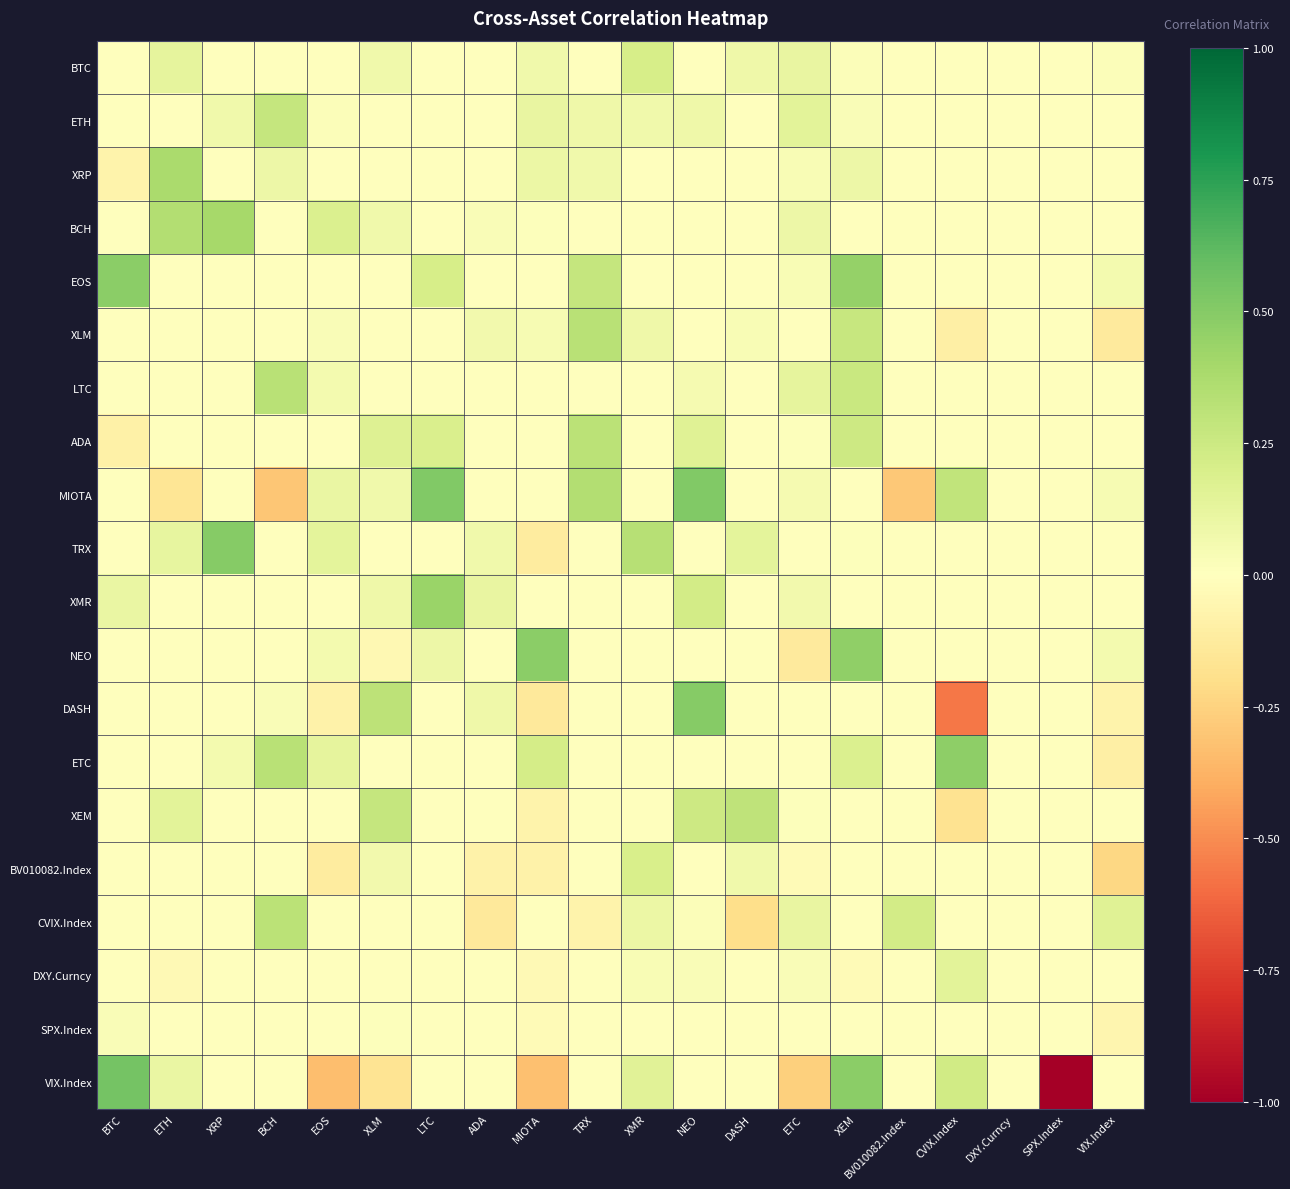

Reading right to left, what are all the values shown in this chart?

BTC: VIX.Index=0.0	SPX.Index=0.0	DXY.Curncy=0.0	CVIX.Index=0.0	BV010082.Index=0.0	XEM=0.0	ETC=0.1	DASH=0.1	NEO=0.0	XMR=0.2	TRX=0.0	MIOTA=0.1	ADA=0.0	LTC=0.0	XLM=0.1	EOS=0.0	BCH=0.0	XRP=0.0	ETH=0.1	BTC=0.0
ETH: VIX.Index=0.0	SPX.Index=0.0	DXY.Curncy=0.0	CVIX.Index=0.0	BV010082.Index=0.0	XEM=0.0	ETC=0.1	DASH=0.0	NEO=0.1	XMR=0.1	TRX=0.1	MIOTA=0.1	ADA=0.0	LTC=0.0	XLM=0.0	EOS=0.0	BCH=0.3	XRP=0.1	ETH=0.0	BTC=0.0
XRP: VIX.Index=0.0	SPX.Index=0.0	DXY.Curncy=0.0	CVIX.Index=0.0	BV010082.Index=0.0	XEM=0.1	ETC=0.0	DASH=0.0	NEO=0.0	XMR=0.0	TRX=0.1	MIOTA=0.1	ADA=0.0	LTC=0.0	XLM=0.0	EOS=0.0	BCH=0.1	XRP=0.0	ETH=0.4	BTC=-0.1
BCH: VIX.Index=0.0	SPX.Index=0.0	DXY.Curncy=0.0	CVIX.Index=0.0	BV010082.Index=0.0	XEM=0.0	ETC=0.1	DASH=0.0	NEO=0.0	XMR=0.0	TRX=0.0	MIOTA=0.0	ADA=0.0	LTC=0.0	XLM=0.1	EOS=0.2	BCH=0.0	XRP=0.4	ETH=0.3	BTC=0.0
EOS: VIX.Index=0.1	SPX.Index=0.0	DXY.Curncy=0.0	CVIX.Index=0.0	BV010082.Index=0.0	XEM=0.4	ETC=0.0	DASH=0.0	NEO=0.0	XMR=0.0	TRX=0.3	MIOTA=0.0	ADA=0.0	LTC=0.2	XLM=0.0	EOS=0.0	BCH=0.0	XRP=0.0	ETH=0.0	BTC=0.5
XLM: VIX.Index=-0.1	SPX.Index=0.0	DXY.Curncy=0.0	CVIX.Index=-0.1	BV010082.Index=0.0	XEM=0.3	ETC=0.0	DASH=0.0	NEO=0.0	XMR=0.1	TRX=0.3	MIOTA=0.0	ADA=0.1	LTC=0.0	XLM=0.0	EOS=0.0	BCH=0.0	XRP=0.0	ETH=0.0	BTC=0.0
LTC: VIX.Index=0.0	SPX.Index=0.0	DXY.Curncy=0.0	CVIX.Index=0.0	BV010082.Index=0.0	XEM=0.3	ETC=0.1	DASH=0.0	NEO=0.0	XMR=0.0	TRX=0.0	MIOTA=0.0	ADA=0.0	LTC=0.0	XLM=0.0	EOS=0.1	BCH=0.3	XRP=0.0	ETH=0.0	BTC=0.0
ADA: VIX.Index=0.0	SPX.Index=0.0	DXY.Curncy=0.0	CVIX.Index=0.0	BV010082.Index=0.0	XEM=0.2	ETC=0.0	DASH=0.0	NEO=0.2	XMR=0.0	TRX=0.3	MIOTA=0.0	ADA=0.0	LTC=0.2	XLM=0.2	EOS=0.0	BCH=0.0	XRP=0.0	ETH=0.0	BTC=-0.1
MIOTA: VIX.Index=0.0	SPX.Index=0.0	DXY.Curncy=0.0	CVIX.Index=0.3	BV010082.Index=-0.3	XEM=0.0	ETC=0.1	DASH=0.0	NEO=0.5	XMR=0.0	TRX=0.3	MIOTA=0.0	ADA=0.0	LTC=0.5	XLM=0.1	EOS=0.1	BCH=-0.3	XRP=0.0	ETH=-0.2	BTC=0.0
TRX: VIX.Index=0.0	SPX.Index=0.0	DXY.Curncy=0.0	CVIX.Index=0.0	BV010082.Index=0.0	XEM=0.0	ETC=0.0	DASH=0.1	NEO=0.0	XMR=0.3	TRX=0.0	MIOTA=-0.1	ADA=0.1	LTC=0.0	XLM=0.0	EOS=0.1	BCH=0.0	XRP=0.5	ETH=0.1	BTC=0.0
XMR: VIX.Index=0.0	SPX.Index=0.0	DXY.Curncy=0.0	CVIX.Index=0.0	BV010082.Index=0.0	XEM=0.0	ETC=0.1	DASH=0.0	NEO=0.2	XMR=0.0	TRX=0.0	MIOTA=0.0	ADA=0.1	LTC=0.4	XLM=0.1	EOS=0.0	BCH=0.0	XRP=0.0	ETH=0.0	BTC=0.1
NEO: VIX.Index=0.1	SPX.Index=0.0	DXY.Curncy=0.0	CVIX.Index=0.0	BV010082.Index=0.0	XEM=0.5	ETC=-0.1	DASH=0.0	NEO=0.0	XMR=0.0	TRX=0.0	MIOTA=0.5	ADA=0.0	LTC=0.1	XLM=-0.0	EOS=0.1	BCH=0.0	XRP=0.0	ETH=0.0	BTC=0.0
DASH: VIX.Index=-0.1	SPX.Index=0.0	DXY.Curncy=0.0	CVIX.Index=-0.6	BV010082.Index=0.0	XEM=0.0	ETC=0.0	DASH=0.0	NEO=0.5	XMR=0.0	TRX=0.0	MIOTA=-0.1	ADA=0.1	LTC=0.0	XLM=0.3	EOS=-0.1	BCH=0.0	XRP=0.0	ETH=0.0	BTC=0.0
ETC: VIX.Index=-0.1	SPX.Index=0.0	DXY.Curncy=0.0	CVIX.Index=0.5	BV010082.Index=0.0	XEM=0.2	ETC=0.0	DASH=0.0	NEO=0.0	XMR=0.0	TRX=0.0	MIOTA=0.2	ADA=0.0	LTC=0.0	XLM=0.0	EOS=0.1	BCH=0.3	XRP=0.1	ETH=0.0	BTC=0.0
XEM: VIX.Index=0.0	SPX.Index=0.0	DXY.Curncy=0.0	CVIX.Index=-0.2	BV010082.Index=0.0	XEM=0.0	ETC=0.0	DASH=0.3	NEO=0.2	XMR=0.0	TRX=0.0	MIOTA=-0.1	ADA=0.0	LTC=0.0	XLM=0.3	EOS=0.0	BCH=0.0	XRP=0.0	ETH=0.1	BTC=0.0
BV010082.Index: VIX.Index=-0.2	SPX.Index=0.0	DXY.Curncy=0.0	CVIX.Index=0.0	BV010082.Index=0.0	XEM=0.0	ETC=-0.0	DASH=0.1	NEO=0.0	XMR=0.2	TRX=0.0	MIOTA=-0.1	ADA=-0.1	LTC=0.0	XLM=0.1	EOS=-0.1	BCH=0.0	XRP=0.0	ETH=0.0	BTC=0.0
CVIX.Index: VIX.Index=0.2	SPX.Index=0.0	DXY.Curncy=0.0	CVIX.Index=0.0	BV010082.Index=0.2	XEM=0.0	ETC=0.1	DASH=-0.2	NEO=0.0	XMR=0.1	TRX=-0.1	MIOTA=0.0	ADA=-0.1	LTC=0.0	XLM=0.0	EOS=0.0	BCH=0.3	XRP=0.0	ETH=0.0	BTC=0.0
DXY.Curncy: VIX.Index=0.0	SPX.Index=0.0	DXY.Curncy=0.0	CVIX.Index=0.1	BV010082.Index=0.0	XEM=-0.0	ETC=0.0	DASH=0.0	NEO=0.0	XMR=0.0	TRX=0.0	MIOTA=-0.0	ADA=-0.0	LTC=0.0	XLM=0.0	EOS=0.0	BCH=0.0	XRP=0.0	ETH=-0.0	BTC=0.0
SPX.Index: VIX.Index=-0.1	SPX.Index=0.0	DXY.Curncy=0.0	CVIX.Index=0.0	BV010082.Index=0.0	XEM=0.0	ETC=0.0	DASH=0.0	NEO=0.0	XMR=0.0	TRX=0.0	MIOTA=-0.0	ADA=0.0	LTC=0.0	XLM=0.0	EOS=0.0	BCH=0.0	XRP=0.0	ETH=0.0	BTC=0.0
VIX.Index: VIX.Index=0.0	SPX.Index=-4.6	DXY.Curncy=0.0	CVIX.Index=0.2	BV010082.Index=0.0	XEM=0.5	ETC=-0.3	DASH=0.0	NEO=0.0	XMR=0.2	TRX=0.0	MIOTA=-0.3	ADA=0.0	LTC=0.0	XLM=-0.2	EOS=-0.3	BCH=0.0	XRP=0.0	ETH=0.1	BTC=0.6